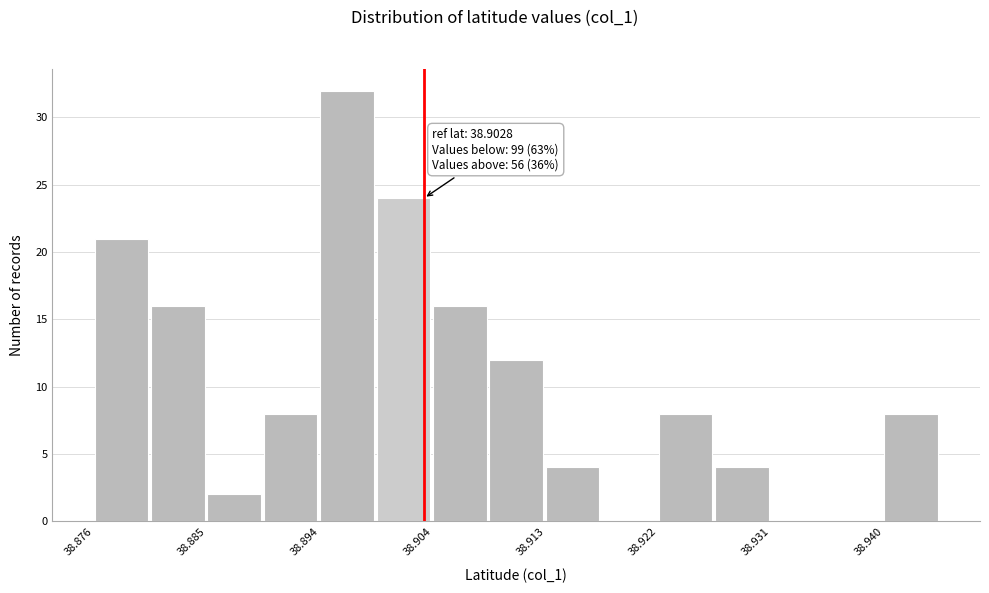

Over which range of the x-axis is the bar tallest?

38.894 to 38.899